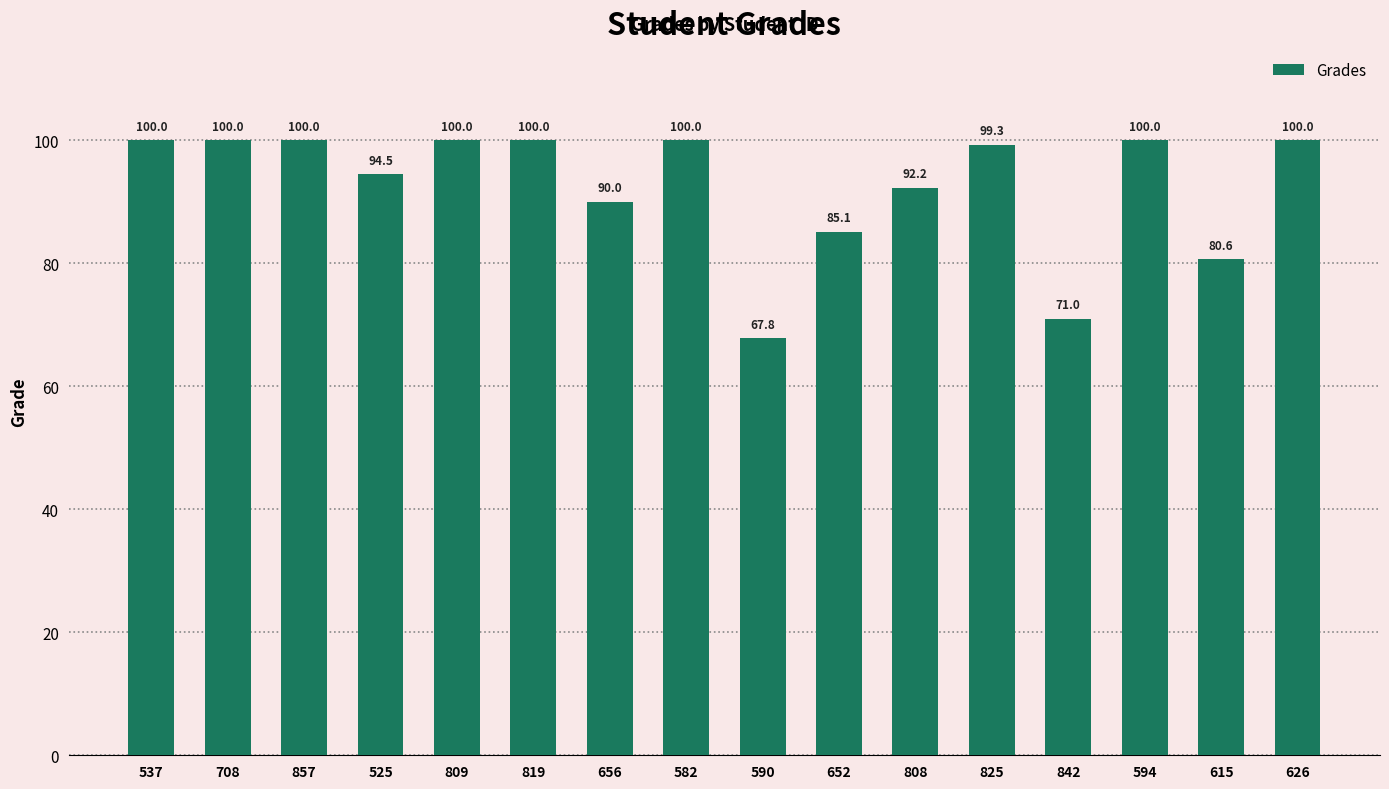

What is the minimum value shown in the chart?

67.8